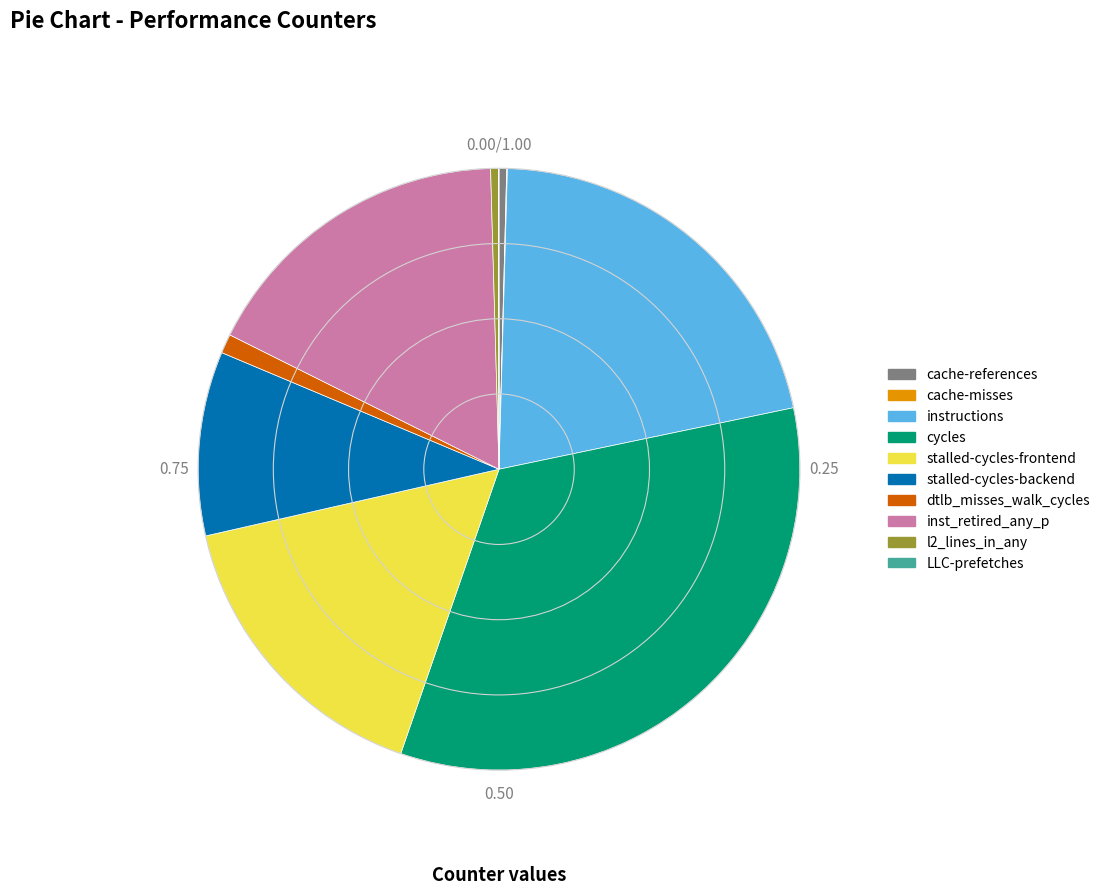

Approximately how many times larger is the value at inst_retired_any_p compared to instructions?

0.8